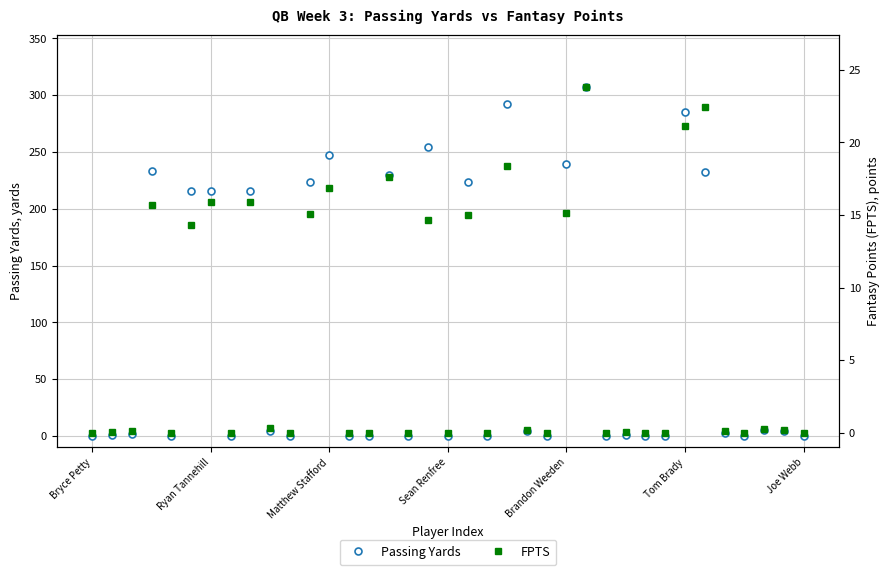

In Passing Yards, how many points are lower than both neighbors (excluding endpoints)?

9